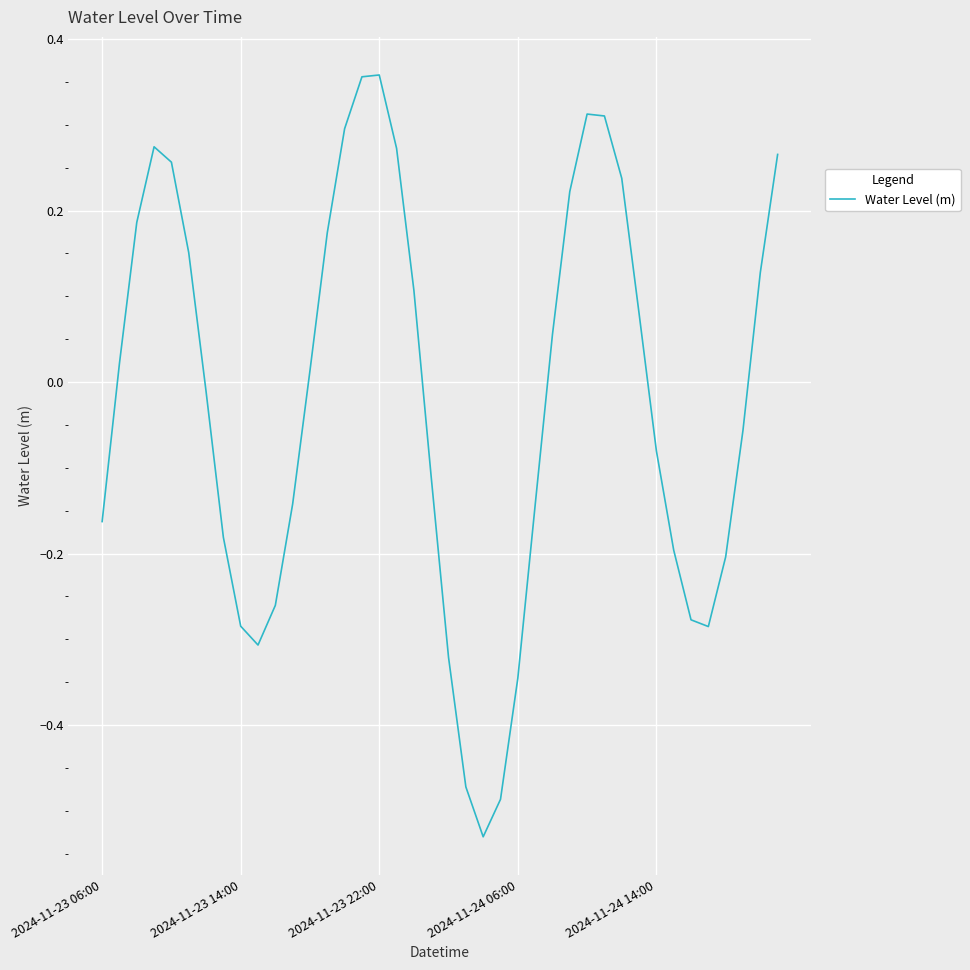

What is the difference between the maximum and minimum values?

0.9